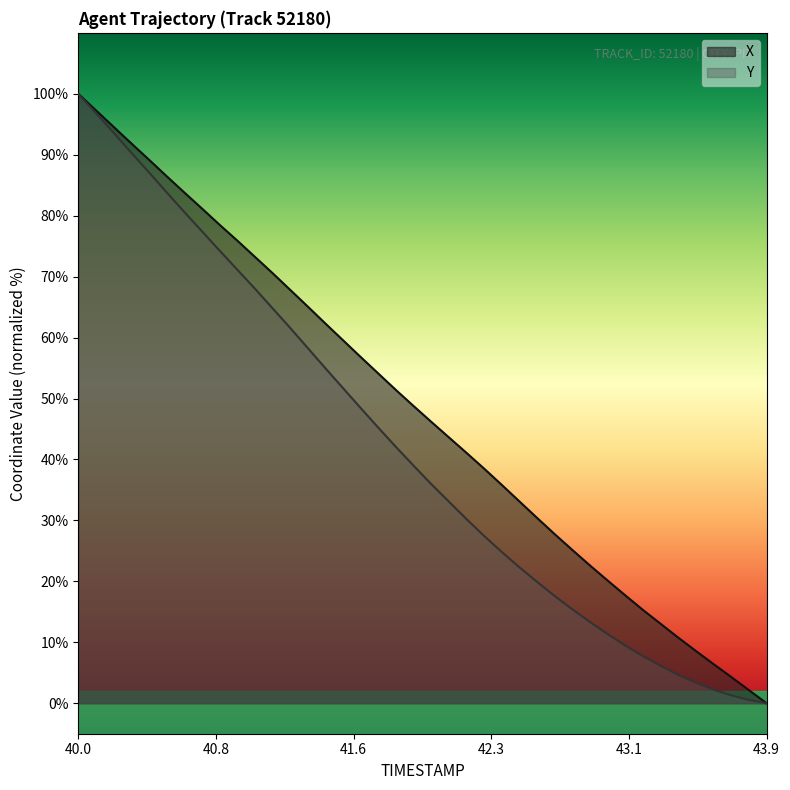

List the series in order of their peak value, lowest first.

X, Y